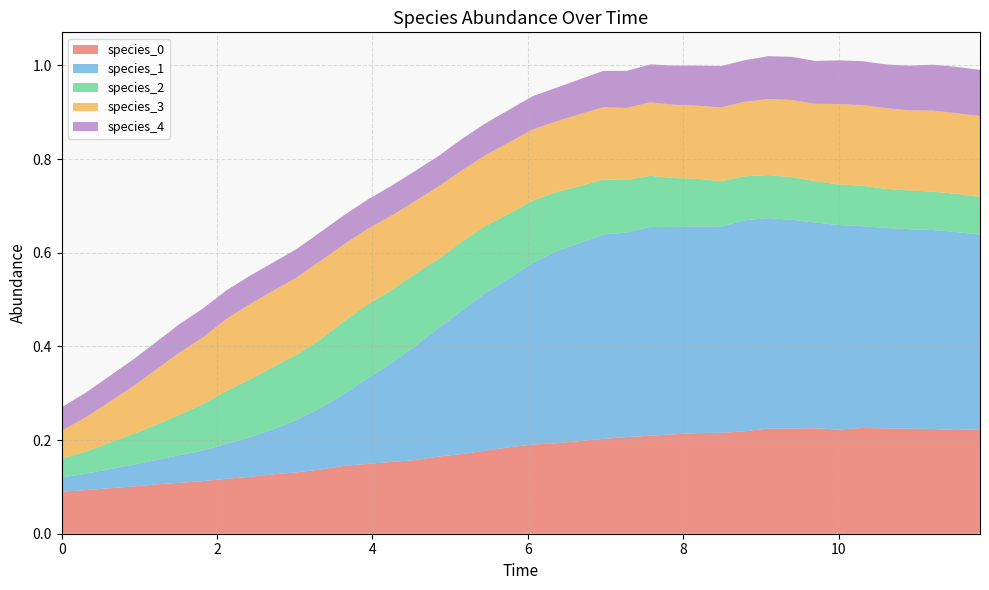

Reading left to right, extract all data points from this chart.

species_0: 0.1	0.1	0.1	0.1	0.1	0.1	0.1	0.1	0.1	0.1	0.1	0.1	0.1	0.1	0.2	0.2	0.2	0.2	0.2	0.2	0.2	0.2	0.2	0.2	0.2	0.2	0.2	0.2	0.2	0.2	0.2	0.2	0.2	0.2	0.2	0.2	0.2	0.2	0.2	0.2
species_1: 0.0	0.0	0.0	0.0	0.1	0.1	0.1	0.1	0.1	0.1	0.1	0.1	0.2	0.2	0.2	0.2	0.3	0.3	0.3	0.4	0.4	0.4	0.4	0.4	0.4	0.4	0.4	0.4	0.4	0.5	0.4	0.4	0.4	0.4	0.4	0.4	0.4	0.4	0.4	0.4
species_2: 0.0	0.0	0.1	0.1	0.1	0.1	0.1	0.1	0.1	0.1	0.1	0.1	0.2	0.2	0.2	0.2	0.1	0.1	0.1	0.1	0.1	0.1	0.1	0.1	0.1	0.1	0.1	0.1	0.1	0.1	0.1	0.1	0.1	0.1	0.1	0.1	0.1	0.1	0.1	0.1
species_3: 0.1	0.1	0.1	0.1	0.1	0.1	0.1	0.2	0.2	0.2	0.2	0.2	0.2	0.2	0.2	0.2	0.2	0.2	0.2	0.2	0.2	0.2	0.2	0.2	0.2	0.2	0.2	0.2	0.2	0.2	0.2	0.2	0.2	0.2	0.2	0.2	0.2	0.2	0.2	0.2
species_4: 0.1	0.1	0.1	0.1	0.1	0.1	0.1	0.1	0.1	0.1	0.1	0.1	0.1	0.1	0.1	0.1	0.1	0.1	0.1	0.1	0.1	0.1	0.1	0.1	0.1	0.1	0.1	0.1	0.1	0.1	0.1	0.1	0.1	0.1	0.1	0.1	0.1	0.1	0.1	0.1